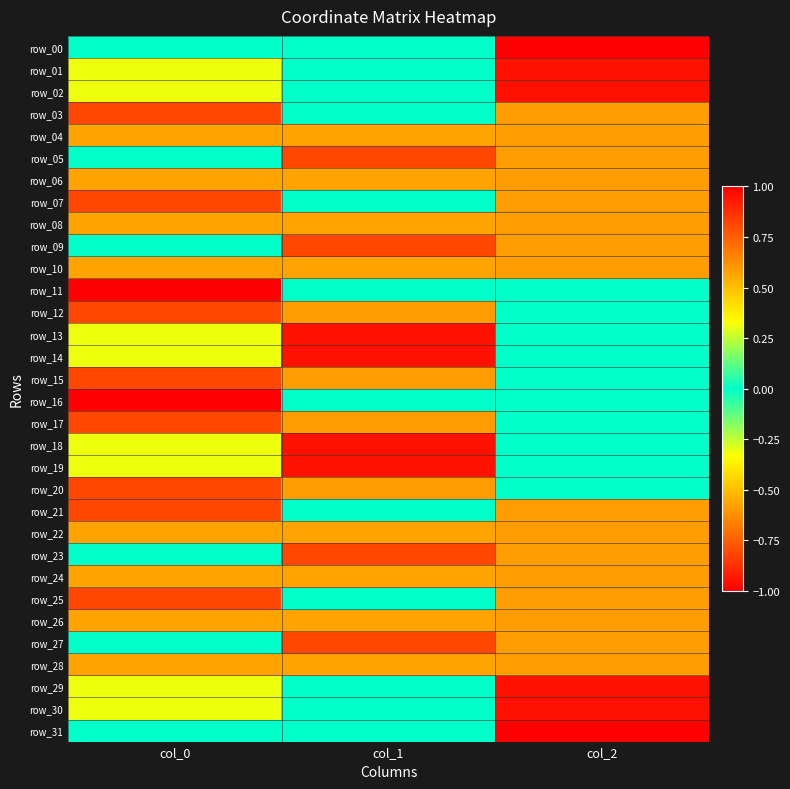

True or false: row_24 has a value of -0.6 at col_0.

True